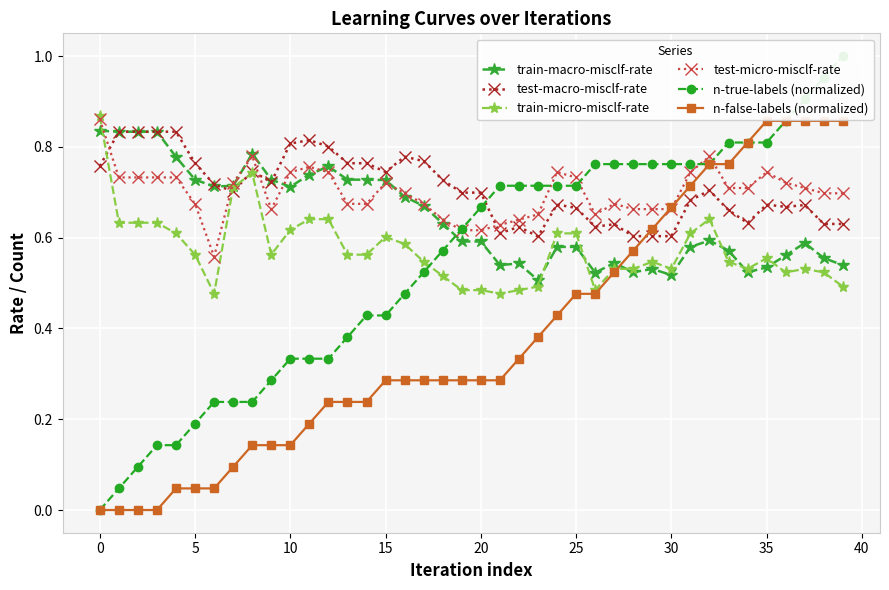

After their last crossing, which series has the higher values: test-micro-misclf-rate or n-true-labels (normalized)?

n-true-labels (normalized)